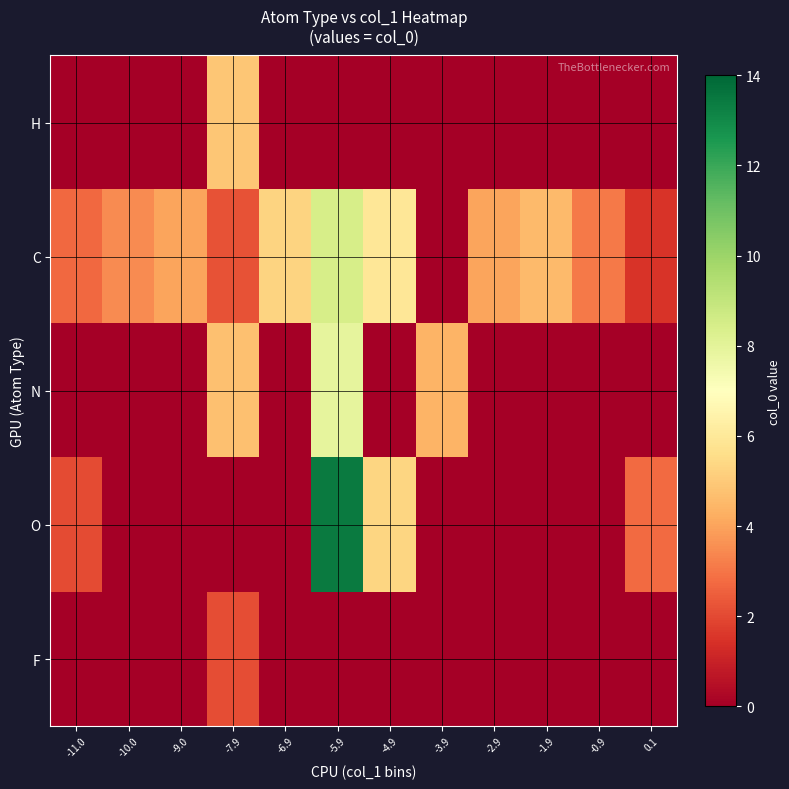

Reading left to right, list all the values displayed in this chart.

H: -11.0=0.0	-10.0=0.0	-9.0=0.0	-7.9=4.9	-6.9=0.0	-5.9=0.0	-4.9=0.0	-3.9=0.0	-2.9=0.0	-1.9=0.0	-0.9=0.0	0.1=0.0
C: -11.0=2.7	-10.0=3.4	-9.0=4.0	-7.9=2.2	-6.9=5.3	-5.9=8.5	-4.9=6.0	-3.9=0.0	-2.9=4.0	-1.9=4.6	-0.9=3.1	0.1=1.5
N: -11.0=0.0	-10.0=0.0	-9.0=0.0	-7.9=4.7	-6.9=0.0	-5.9=7.9	-4.9=0.0	-3.9=4.4	-2.9=0.0	-1.9=0.0	-0.9=0.0	0.1=0.0
O: -11.0=2.1	-10.0=0.0	-9.0=0.0	-7.9=0.0	-6.9=0.0	-5.9=13.4	-4.9=5.3	-3.9=0.0	-2.9=0.0	-1.9=0.0	-0.9=0.0	0.1=2.7
F: -11.0=0.0	-10.0=0.0	-9.0=0.0	-7.9=2.1	-6.9=0.0	-5.9=0.0	-4.9=0.0	-3.9=0.0	-2.9=0.0	-1.9=0.0	-0.9=0.0	0.1=0.0